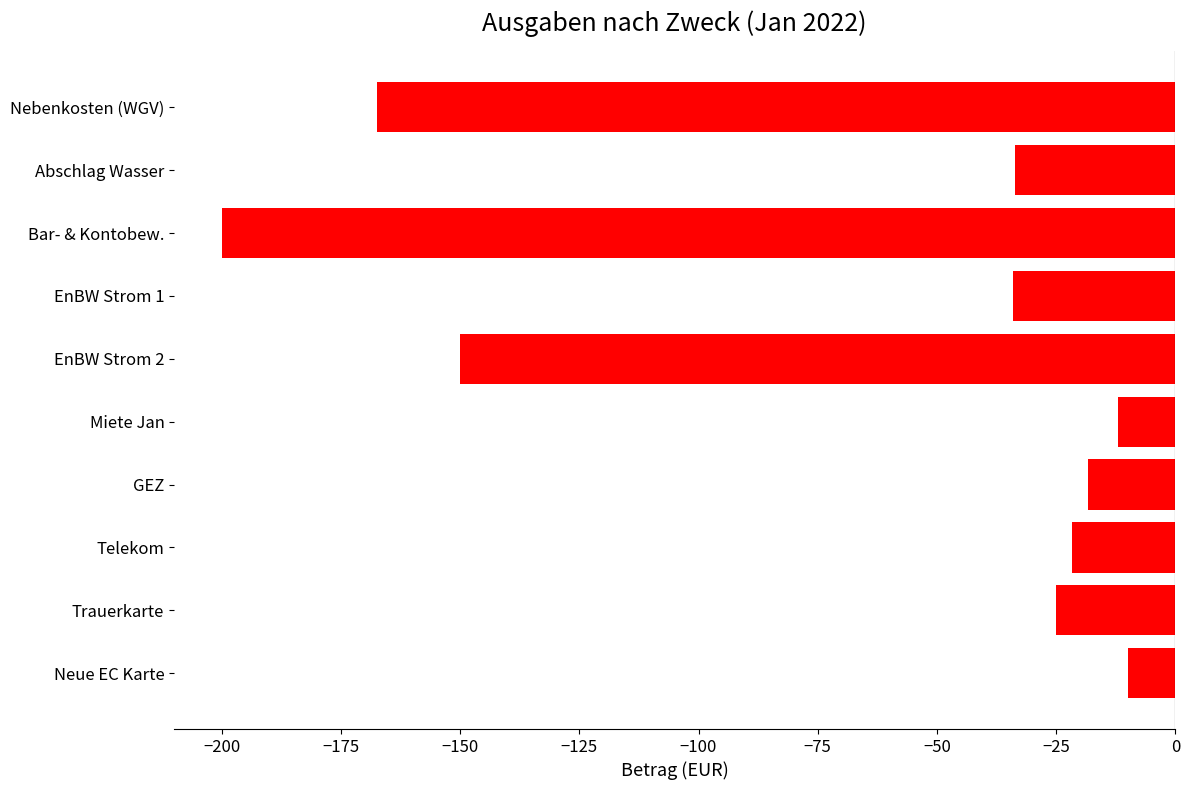

What is the difference between the maximum and minimum values?

190.0